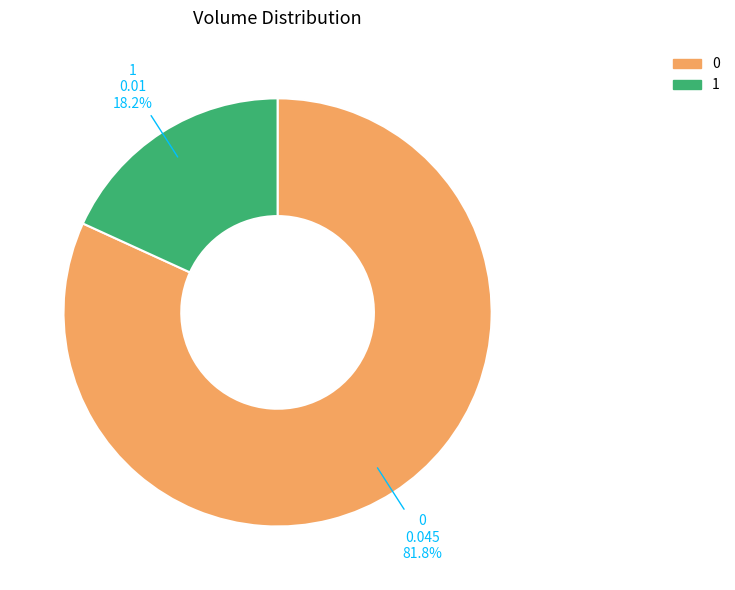

True or false: 1 accounts for 18% of the total.

True